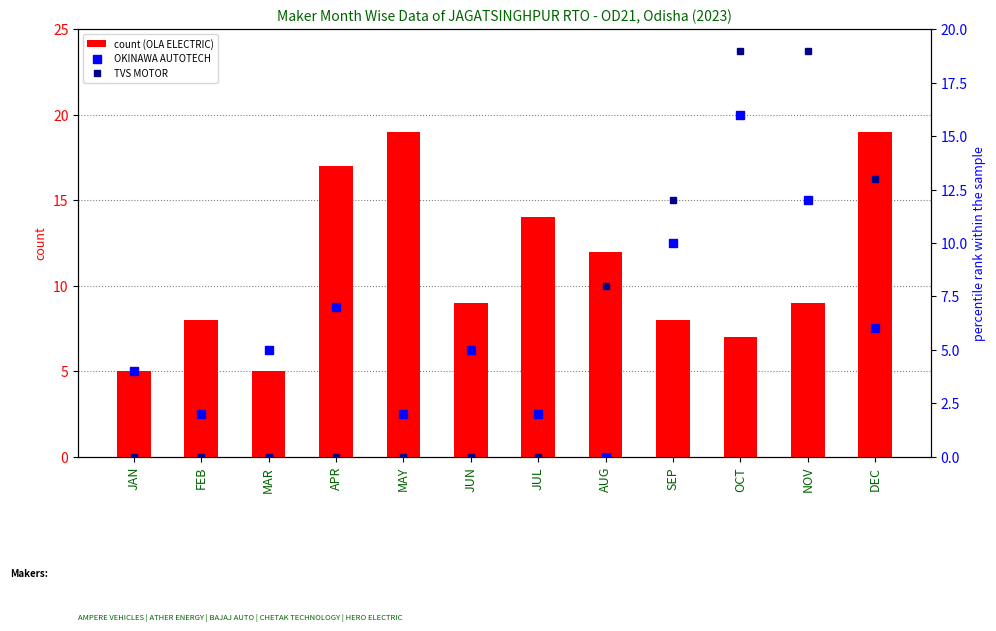

What is the difference between the OLA ELECTRIC (count) values at DEC and FEB?

11